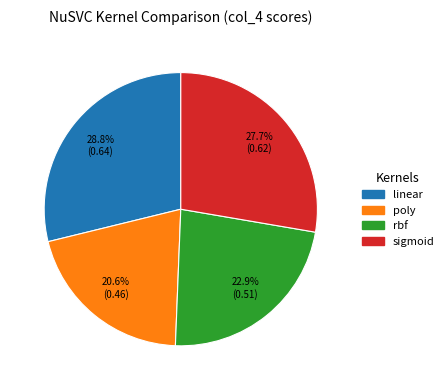

Which category has the smallest portion of the pie?

poly